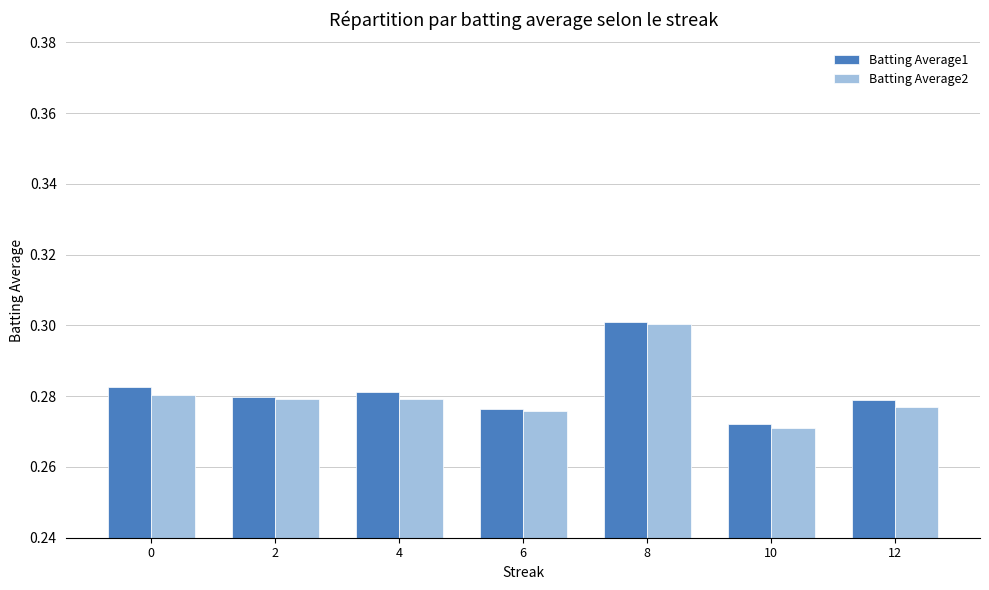

What is the sum of the Batting Average2 values at 8 and 12?

0.6